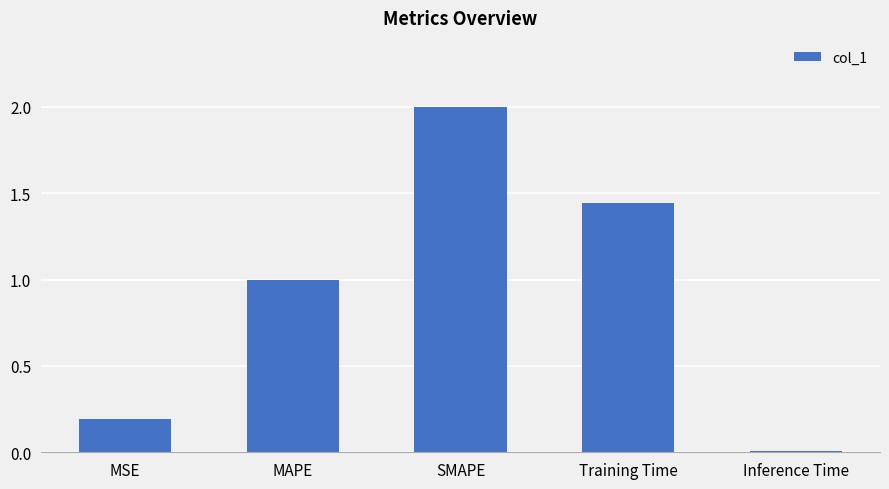

Rank the categories by value from lowest to highest.

Inference Time, MSE, MAPE, Training Time, SMAPE